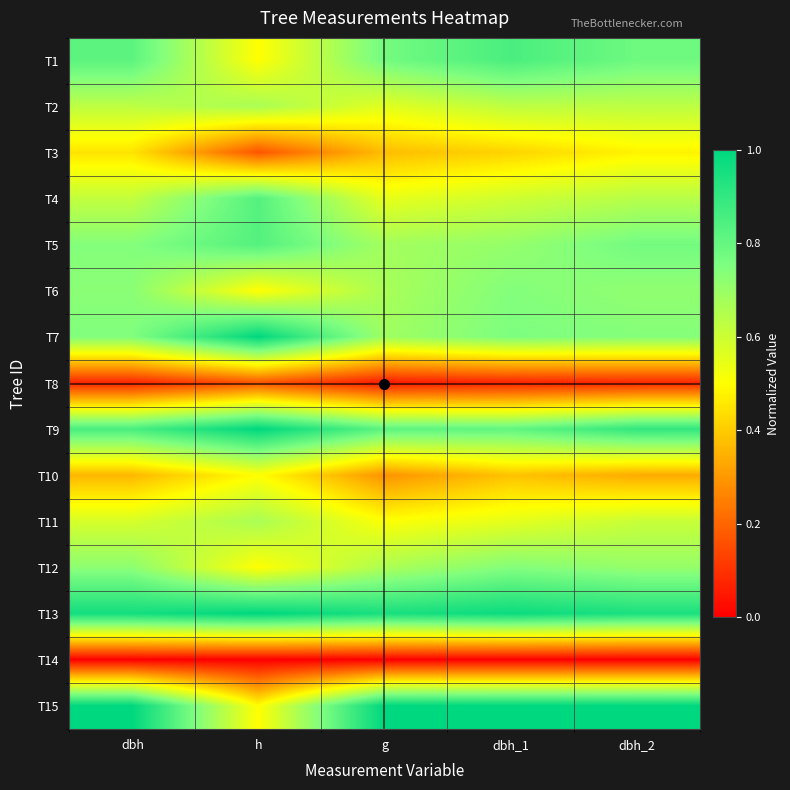

Between g and dbh, which is larger?

dbh